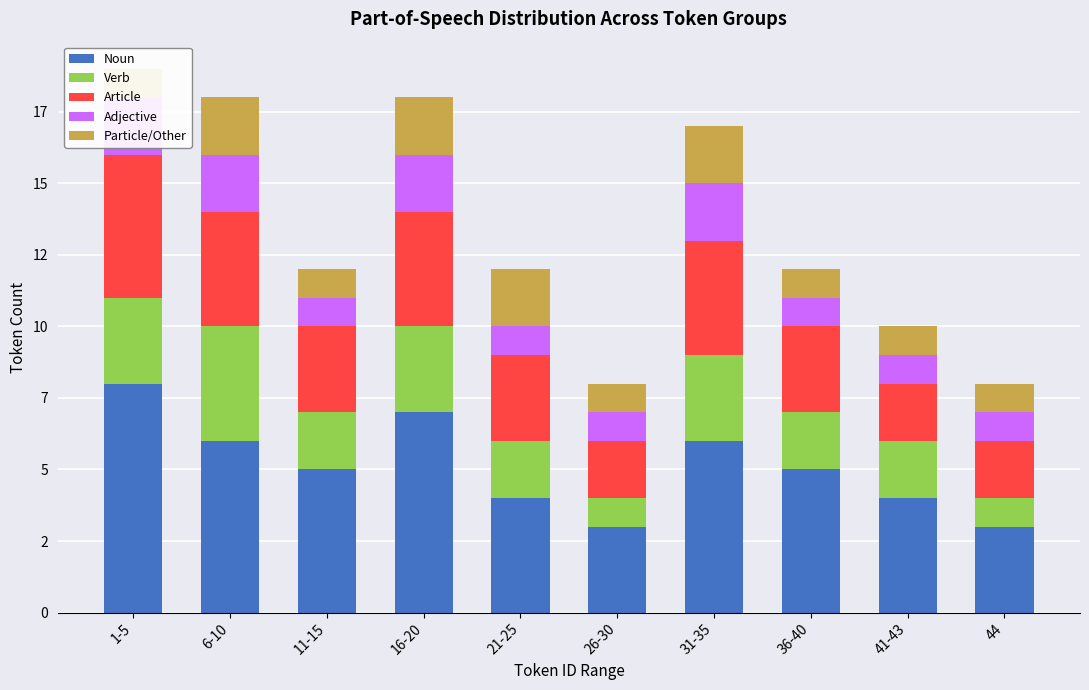

What is the value of the Article bar at the 6th from the left?

2